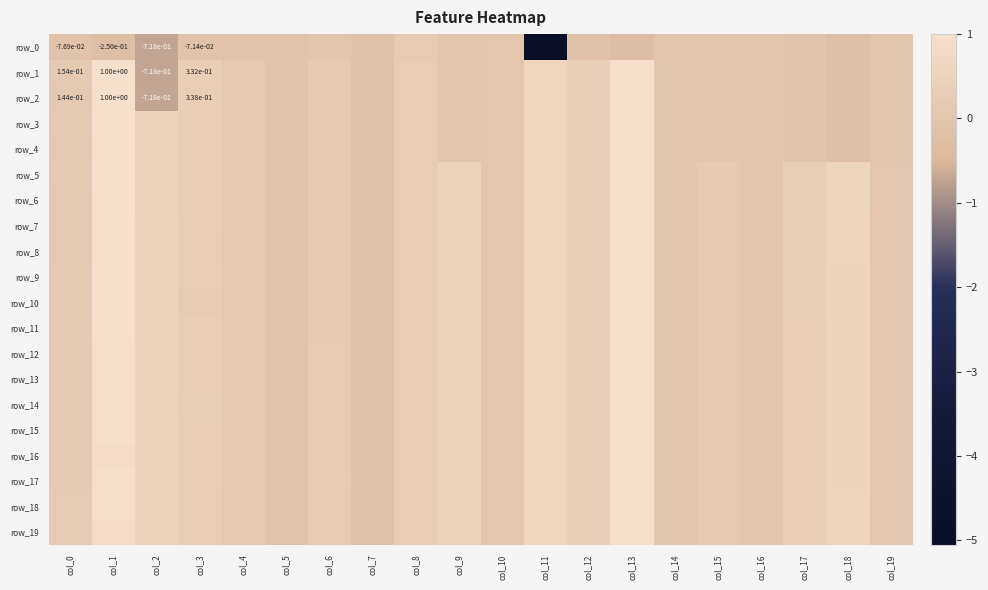

What value does the row_16 series have at col_3?

0.3